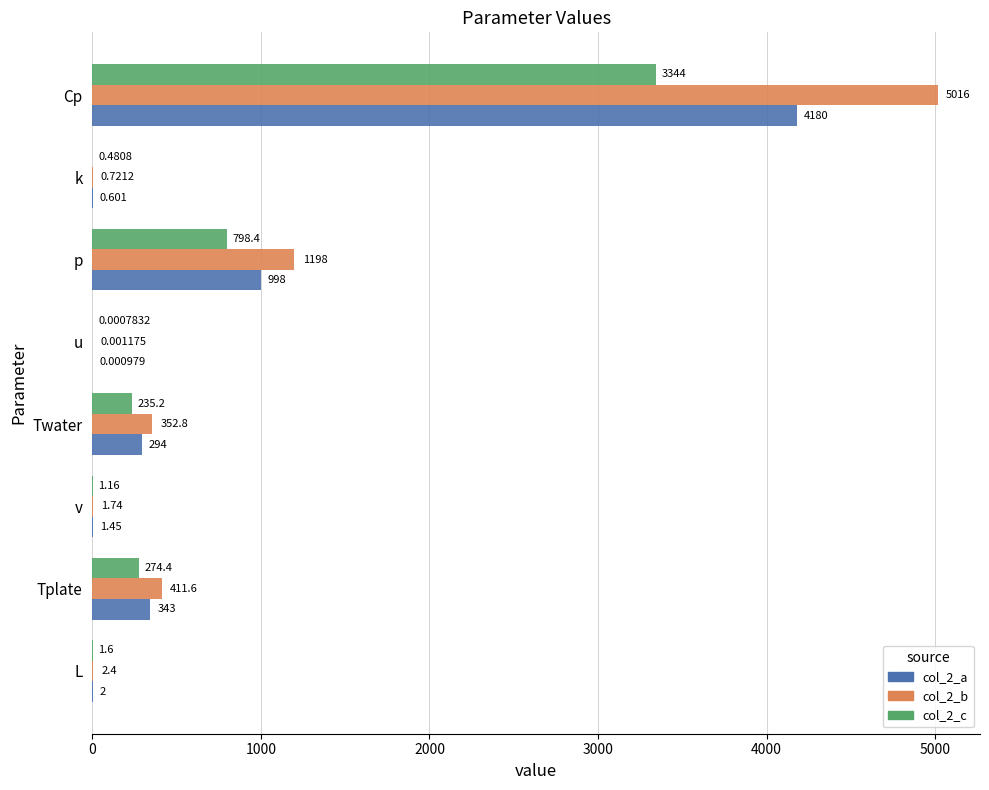

Is the value of col_2_c at Twater greater than the value of col_2_a at u?

Yes